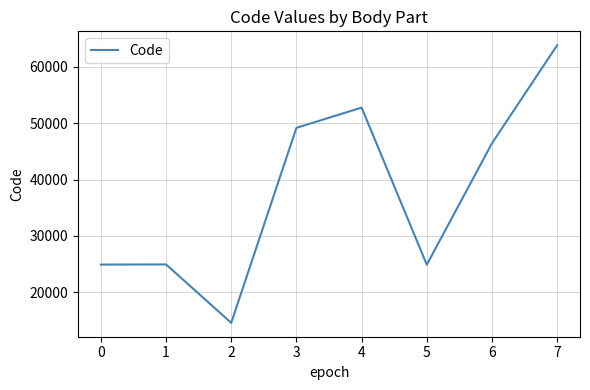

What is the sum of the values at 2 and 7?

78408